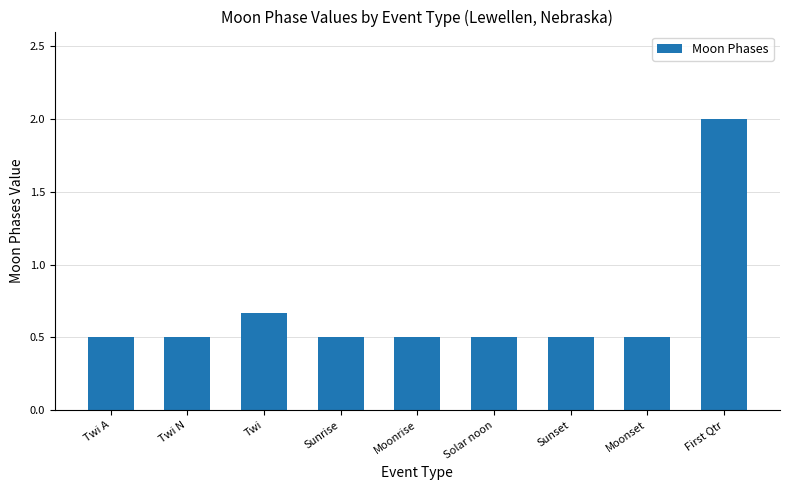

What is the label of the 7th bar from the left?

Sunset